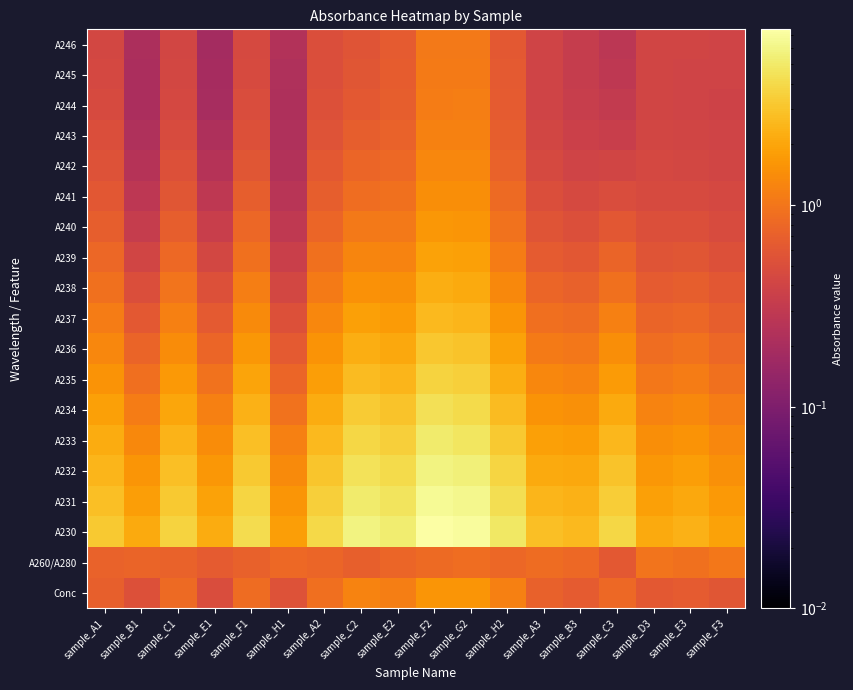

Reading left to right, list all the values displayed in this chart.

Conc: sample_A1=0.7	sample_B1=0.5	sample_C1=0.8	sample_E1=0.5	sample_F1=0.9	sample_H1=0.5	sample_A2=0.9	sample_C2=1.2	sample_E2=1.1	sample_F2=1.6	sample_G2=1.6	sample_H2=1.2	sample_A3=0.7	sample_B3=0.6	sample_C3=0.8	sample_D3=0.6	sample_E3=0.7	sample_F3=0.6
A260/A280: sample_A1=0.7	sample_B1=0.8	sample_C1=0.7	sample_E1=0.6	sample_F1=0.7	sample_H1=0.8	sample_A2=0.8	sample_C2=0.7	sample_E2=0.8	sample_F2=0.8	sample_G2=0.9	sample_H2=0.8	sample_A3=0.9	sample_B3=0.8	sample_C3=0.6	sample_D3=1.0	sample_E3=0.9	sample_F3=1.0
A230: sample_A1=3.2	sample_B1=2.1	sample_C1=3.6	sample_E1=2.2	sample_F1=4.2	sample_H1=1.8	sample_A2=3.9	sample_C2=5.8	sample_E2=5.2	sample_F2=7.4	sample_G2=7.0	sample_H2=4.8	sample_A3=2.8	sample_B3=2.6	sample_C3=3.8	sample_D3=2.1	sample_E3=2.4	sample_F3=1.9
A231: sample_A1=2.9	sample_B1=1.8	sample_C1=3.2	sample_E1=1.9	sample_F1=3.7	sample_H1=1.6	sample_A2=3.5	sample_C2=5.2	sample_E2=4.6	sample_F2=6.6	sample_G2=6.2	sample_H2=4.2	sample_A3=2.5	sample_B3=2.3	sample_C3=3.4	sample_D3=1.9	sample_E3=2.1	sample_F3=1.7
A232: sample_A1=2.5	sample_B1=1.6	sample_C1=2.8	sample_E1=1.6	sample_F1=3.2	sample_H1=1.4	sample_A2=3.0	sample_C2=4.5	sample_E2=4.0	sample_F2=5.8	sample_G2=5.5	sample_H2=3.7	sample_A3=2.1	sample_B3=2.0	sample_C3=2.9	sample_D3=1.7	sample_E3=1.8	sample_F3=1.5
A233: sample_A1=2.2	sample_B1=1.4	sample_C1=2.4	sample_E1=1.4	sample_F1=2.8	sample_H1=1.2	sample_A2=2.6	sample_C2=3.9	sample_E2=3.5	sample_F2=5.1	sample_G2=4.8	sample_H2=3.2	sample_A3=1.8	sample_B3=1.8	sample_C3=2.5	sample_D3=1.4	sample_E3=1.6	sample_F3=1.3
A234: sample_A1=1.8	sample_B1=1.1	sample_C1=2.0	sample_E1=1.2	sample_F1=2.4	sample_H1=1.0	sample_A2=2.2	sample_C2=3.3	sample_E2=3.0	sample_F2=4.3	sample_G2=4.1	sample_H2=2.7	sample_A3=1.6	sample_B3=1.5	sample_C3=2.1	sample_D3=1.2	sample_E3=1.3	sample_F3=1.1
A235: sample_A1=1.6	sample_B1=0.9	sample_C1=1.7	sample_E1=1.0	sample_F1=2.0	sample_H1=0.8	sample_A2=1.8	sample_C2=2.7	sample_E2=2.5	sample_F2=3.7	sample_G2=3.5	sample_H2=2.3	sample_A3=1.3	sample_B3=1.2	sample_C3=1.7	sample_D3=1.0	sample_E3=1.1	sample_F3=0.9
A236: sample_A1=1.3	sample_B1=0.7	sample_C1=1.4	sample_E1=0.8	sample_F1=1.6	sample_H1=0.6	sample_A2=1.5	sample_C2=2.2	sample_E2=2.1	sample_F2=3.1	sample_G2=3.0	sample_H2=1.9	sample_A3=1.1	sample_B3=1.0	sample_C3=1.4	sample_D3=0.9	sample_E3=0.9	sample_F3=0.8
A237: sample_A1=1.1	sample_B1=0.6	sample_C1=1.2	sample_E1=0.6	sample_F1=1.4	sample_H1=0.5	sample_A2=1.3	sample_C2=1.9	sample_E2=1.7	sample_F2=2.6	sample_G2=2.5	sample_H2=1.6	sample_A3=0.9	sample_B3=0.9	sample_C3=1.2	sample_D3=0.8	sample_E3=0.8	sample_F3=0.7
A238: sample_A1=0.9	sample_B1=0.5	sample_C1=1.0	sample_E1=0.5	sample_F1=1.1	sample_H1=0.4	sample_A2=1.1	sample_C2=1.5	sample_E2=1.5	sample_F2=2.2	sample_G2=2.1	sample_H2=1.3	sample_A3=0.8	sample_B3=0.7	sample_C3=0.9	sample_D3=0.7	sample_E3=0.7	sample_F3=0.6
A239: sample_A1=0.8	sample_B1=0.4	sample_C1=0.8	sample_E1=0.4	sample_F1=0.9	sample_H1=0.4	sample_A2=0.9	sample_C2=1.3	sample_E2=1.2	sample_F2=1.9	sample_G2=1.8	sample_H2=1.1	sample_A3=0.7	sample_B3=0.6	sample_C3=0.8	sample_D3=0.6	sample_E3=0.6	sample_F3=0.5
A240: sample_A1=0.7	sample_B1=0.3	sample_C1=0.7	sample_E1=0.3	sample_F1=0.8	sample_H1=0.3	sample_A2=0.8	sample_C2=1.1	sample_E2=1.1	sample_F2=1.7	sample_G2=1.6	sample_H2=1.0	sample_A3=0.6	sample_B3=0.5	sample_C3=0.6	sample_D3=0.5	sample_E3=0.5	sample_F3=0.5
A241: sample_A1=0.6	sample_B1=0.3	sample_C1=0.6	sample_E1=0.3	sample_F1=0.7	sample_H1=0.3	sample_A2=0.7	sample_C2=0.9	sample_E2=0.9	sample_F2=1.5	sample_G2=1.4	sample_H2=0.8	sample_A3=0.5	sample_B3=0.4	sample_C3=0.5	sample_D3=0.5	sample_E3=0.5	sample_F3=0.4
A242: sample_A1=0.5	sample_B1=0.2	sample_C1=0.5	sample_E1=0.3	sample_F1=0.6	sample_H1=0.2	sample_A2=0.6	sample_C2=0.8	sample_E2=0.8	sample_F2=1.3	sample_G2=1.3	sample_H2=0.7	sample_A3=0.5	sample_B3=0.4	sample_C3=0.4	sample_D3=0.4	sample_E3=0.4	sample_F3=0.4
A243: sample_A1=0.5	sample_B1=0.2	sample_C1=0.5	sample_E1=0.2	sample_F1=0.5	sample_H1=0.2	sample_A2=0.6	sample_C2=0.7	sample_E2=0.7	sample_F2=1.2	sample_G2=1.2	sample_H2=0.7	sample_A3=0.4	sample_B3=0.4	sample_C3=0.4	sample_D3=0.4	sample_E3=0.4	sample_F3=0.4
A244: sample_A1=0.5	sample_B1=0.2	sample_C1=0.4	sample_E1=0.2	sample_F1=0.5	sample_H1=0.2	sample_A2=0.5	sample_C2=0.6	sample_E2=0.7	sample_F2=1.1	sample_G2=1.1	sample_H2=0.6	sample_A3=0.4	sample_B3=0.3	sample_C3=0.3	sample_D3=0.4	sample_E3=0.4	sample_F3=0.4
A245: sample_A1=0.4	sample_B1=0.2	sample_C1=0.4	sample_E1=0.2	sample_F1=0.5	sample_H1=0.2	sample_A2=0.5	sample_C2=0.6	sample_E2=0.7	sample_F2=1.1	sample_G2=1.1	sample_H2=0.6	sample_A3=0.4	sample_B3=0.3	sample_C3=0.3	sample_D3=0.4	sample_E3=0.4	sample_F3=0.4
A246: sample_A1=0.4	sample_B1=0.2	sample_C1=0.4	sample_E1=0.2	sample_F1=0.4	sample_H1=0.2	sample_A2=0.5	sample_C2=0.6	sample_E2=0.6	sample_F2=1.1	sample_G2=1.1	sample_H2=0.6	sample_A3=0.4	sample_B3=0.3	sample_C3=0.3	sample_D3=0.4	sample_E3=0.4	sample_F3=0.4